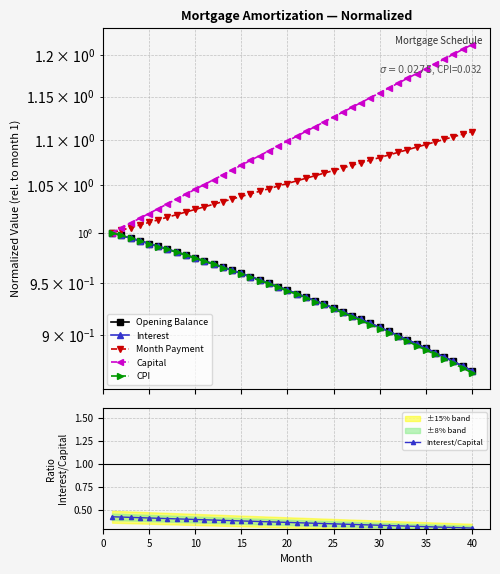

Reading left to right, extract all data points from this chart.

Opening Balance: 1.0	1.0	1.0	1.0	1.0	1.0	1.0	1.0	1.0	1.0	1.0	1.0	1.0	1.0	1.0	1.0	1.0	0.9	0.9	0.9	0.9	0.9	0.9	0.9	0.9	0.9	0.9	0.9	0.9	0.9	0.9	0.9	0.9	0.9	0.9	0.9	0.9	0.9	0.9	0.9
Interest: 1.0	1.0	1.0	1.0	1.0	1.0	1.0	1.0	1.0	1.0	1.0	1.0	1.0	1.0	1.0	1.0	1.0	0.9	0.9	0.9	0.9	0.9	0.9	0.9	0.9	0.9	0.9	0.9	0.9	0.9	0.9	0.9	0.9	0.9	0.9	0.9	0.9	0.9	0.9	0.9
Month Payment: 1.0	1.0	1.0	1.0	1.0	1.0	1.0	1.0	1.0	1.0	1.0	1.0	1.0	1.0	1.0	1.0	1.0	1.0	1.0	1.1	1.1	1.1	1.1	1.1	1.1	1.1	1.1	1.1	1.1	1.1	1.1	1.1	1.1	1.1	1.1	1.1	1.1	1.1	1.1	1.1
Capital: 1.0	1.0	1.0	1.0	1.0	1.0	1.0	1.0	1.0	1.0	1.1	1.1	1.1	1.1	1.1	1.1	1.1	1.1	1.1	1.1	1.1	1.1	1.1	1.1	1.1	1.1	1.1	1.1	1.1	1.2	1.2	1.2	1.2	1.2	1.2	1.2	1.2	1.2	1.2	1.2
CPI: 1.0	1.0	1.0	1.0	1.0	1.0	1.0	1.0	1.0	1.0	1.0	1.0	1.0	1.0	1.0	1.0	1.0	0.9	0.9	0.9	0.9	0.9	0.9	0.9	0.9	0.9	0.9	0.9	0.9	0.9	0.9	0.9	0.9	0.9	0.9	0.9	0.9	0.9	0.9	0.9
Interest/Capital: 0.4	0.4	0.4	0.4	0.4	0.4	0.4	0.4	0.4	0.4	0.4	0.4	0.4	0.4	0.4	0.4	0.4	0.4	0.4	0.4	0.4	0.4	0.4	0.4	0.4	0.3	0.3	0.3	0.3	0.3	0.3	0.3	0.3	0.3	0.3	0.3	0.3	0.3	0.3	0.3